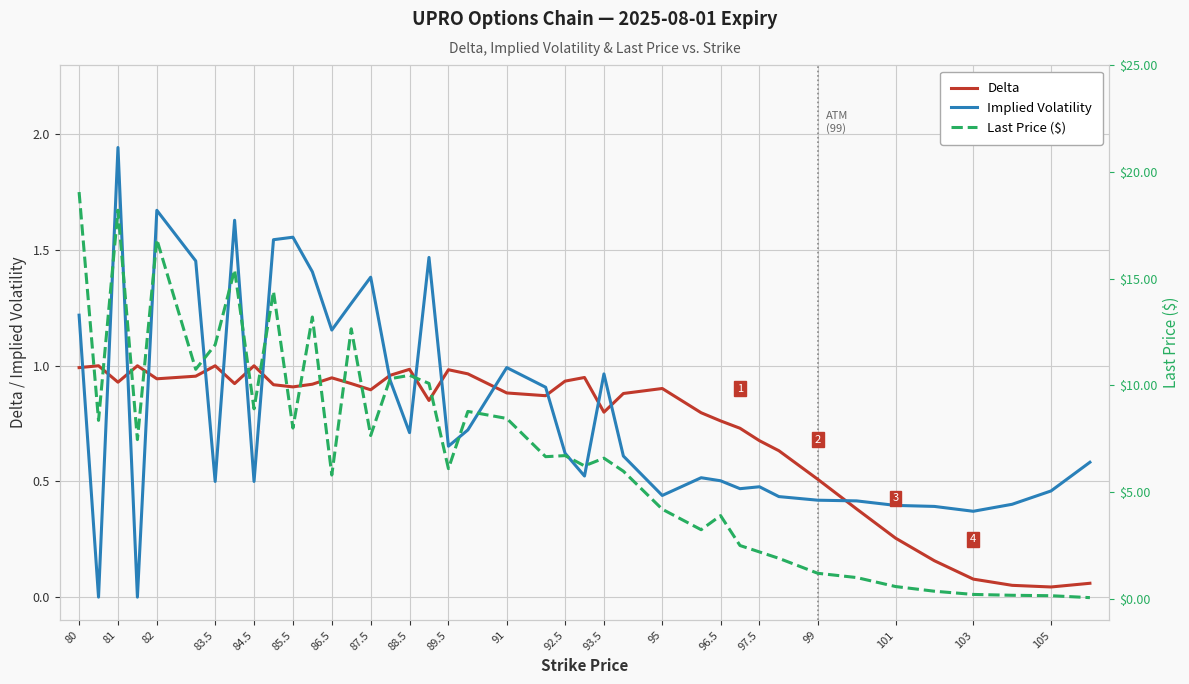

Is the value of Implied Volatility at 80 greater than the value of Delta at 80?

Yes